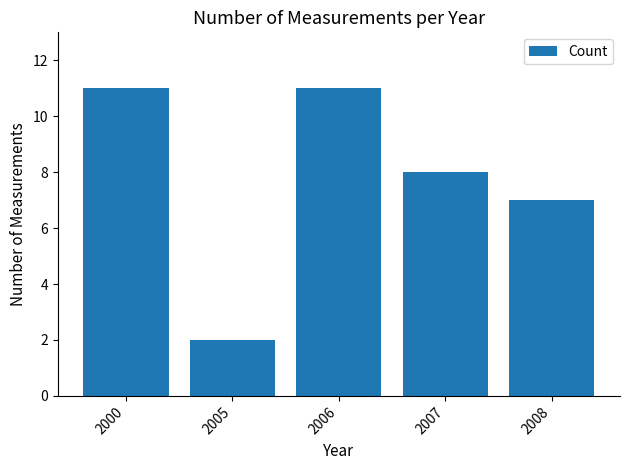

Which label corresponds to the smallest value in the chart?

2005